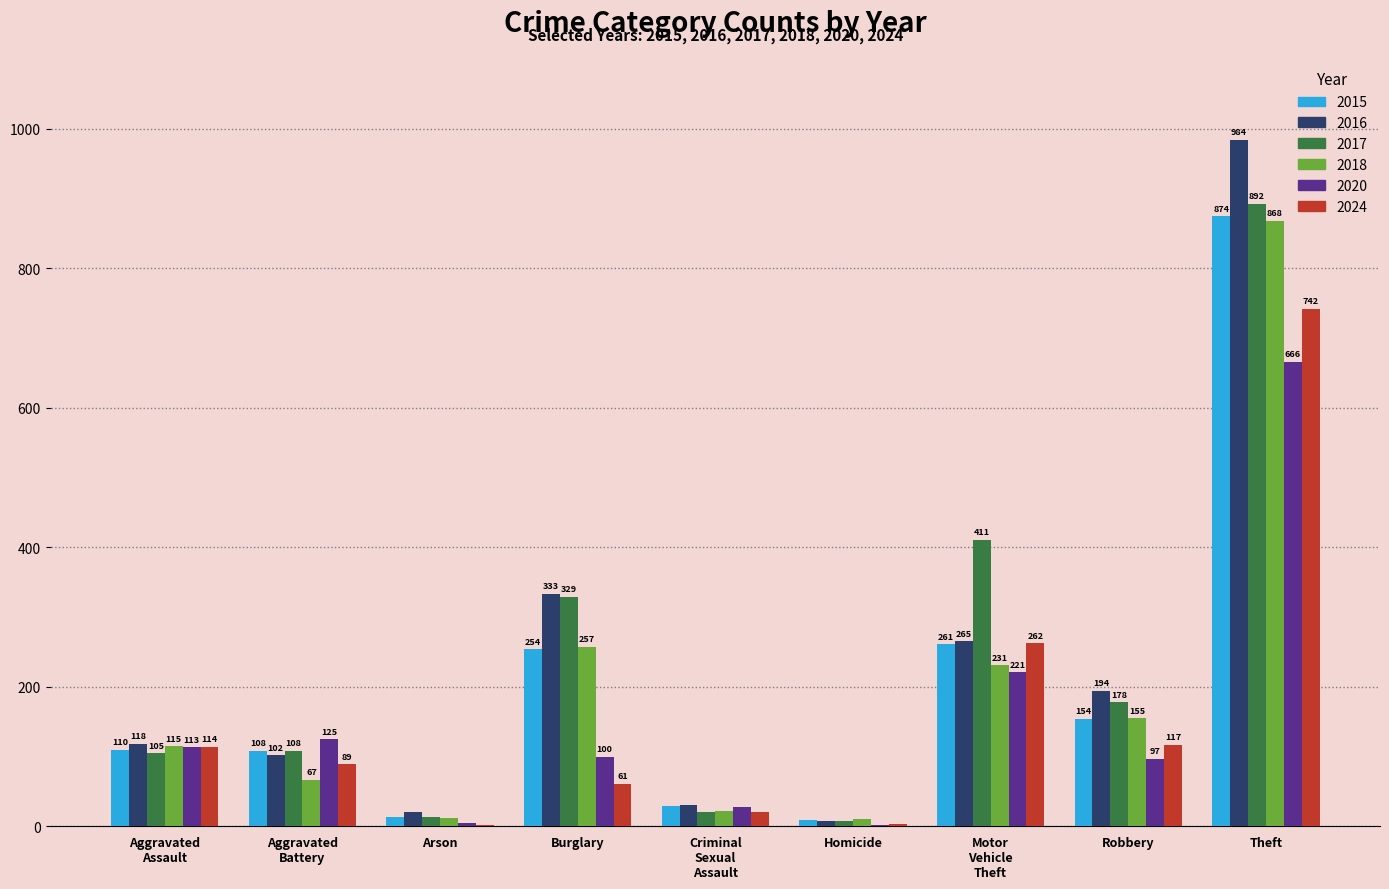

Which category has the highest value in the 2017 series?

Theft